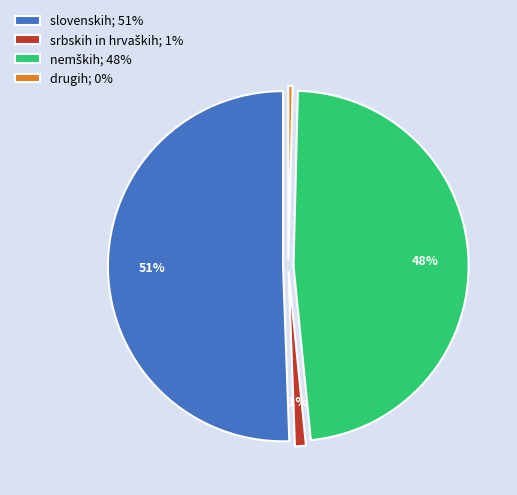

What is the ratio of the value at slovenskih to the value at srbskih in hrvaških?

50.3